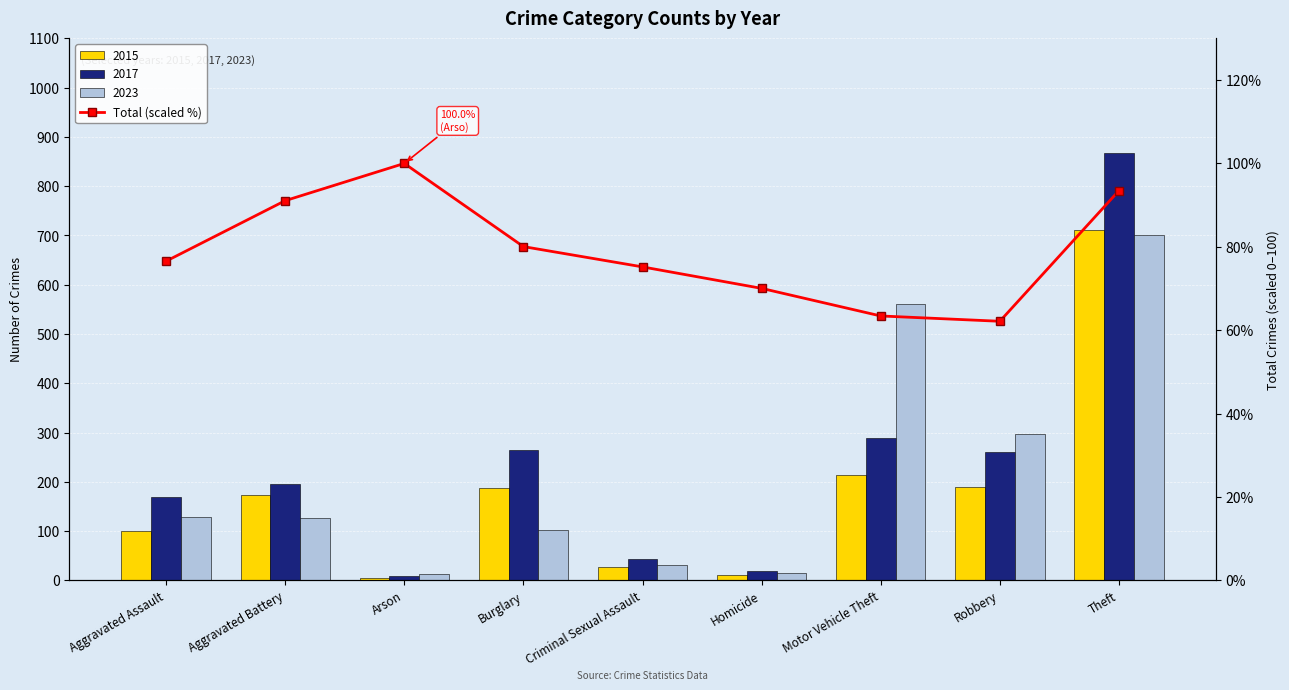

The chart shows a value of 32.3 at Theft. True or false?

False